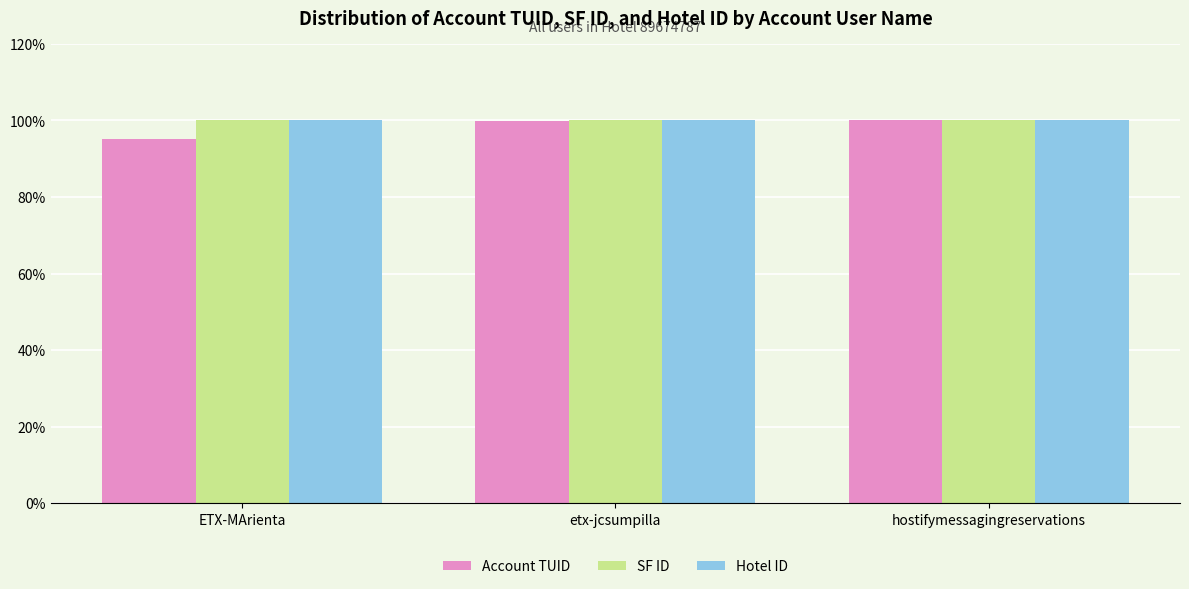

What is the spread (max minus min) of values at ETX-MArienta?

4.9